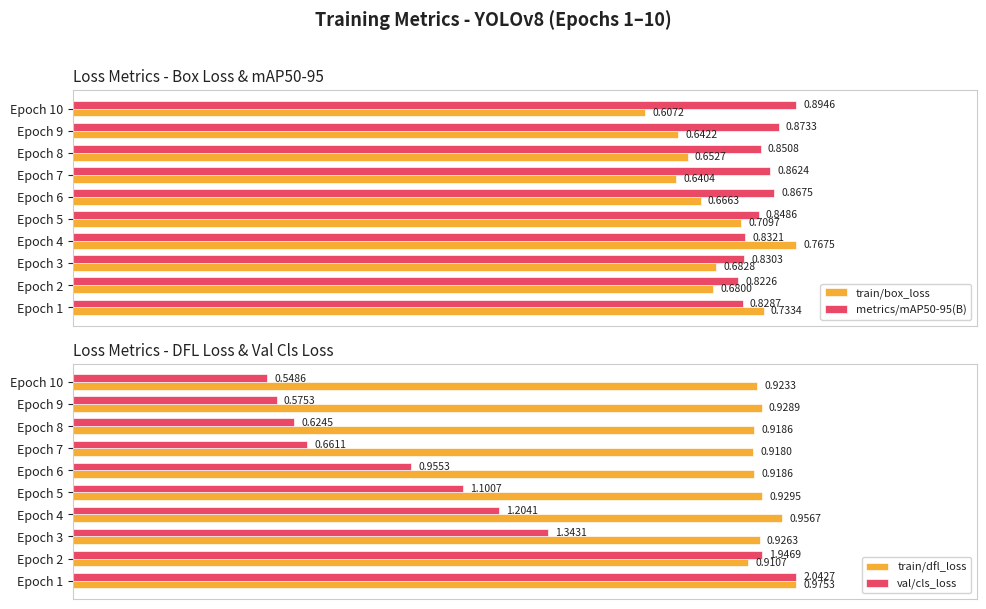

List the labels in order of train/box_loss value, smallest first.

Epoch 10, Epoch 7, Epoch 9, Epoch 8, Epoch 6, Epoch 2, Epoch 3, Epoch 5, Epoch 1, Epoch 4